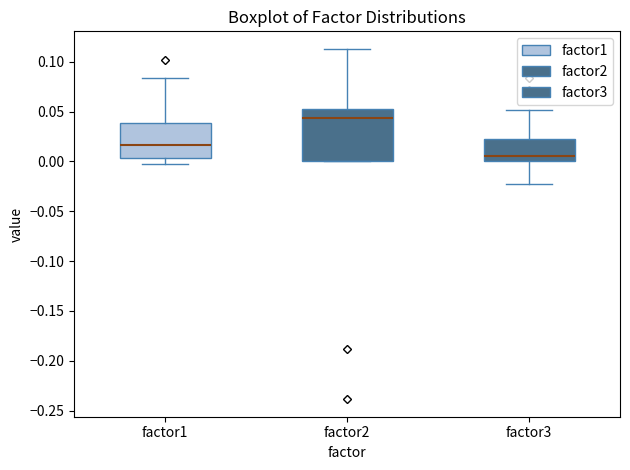

Reading left to right, transcribe this box plot: for each box, give where its median line is, the range the box spans, and where its two whiskers end, as read against the y-axis. The values are not printed on the chart, so give them approximately, as read against the axis.

factor1: median 0.015, box 0.005 to 0.040, whiskers -0.005 to 0.085
factor2: median 0.045, box 0.000 to 0.050, whiskers 0.000 to 0.115
factor3: median 0.005, box 0.000 to 0.025, whiskers -0.025 to 0.050